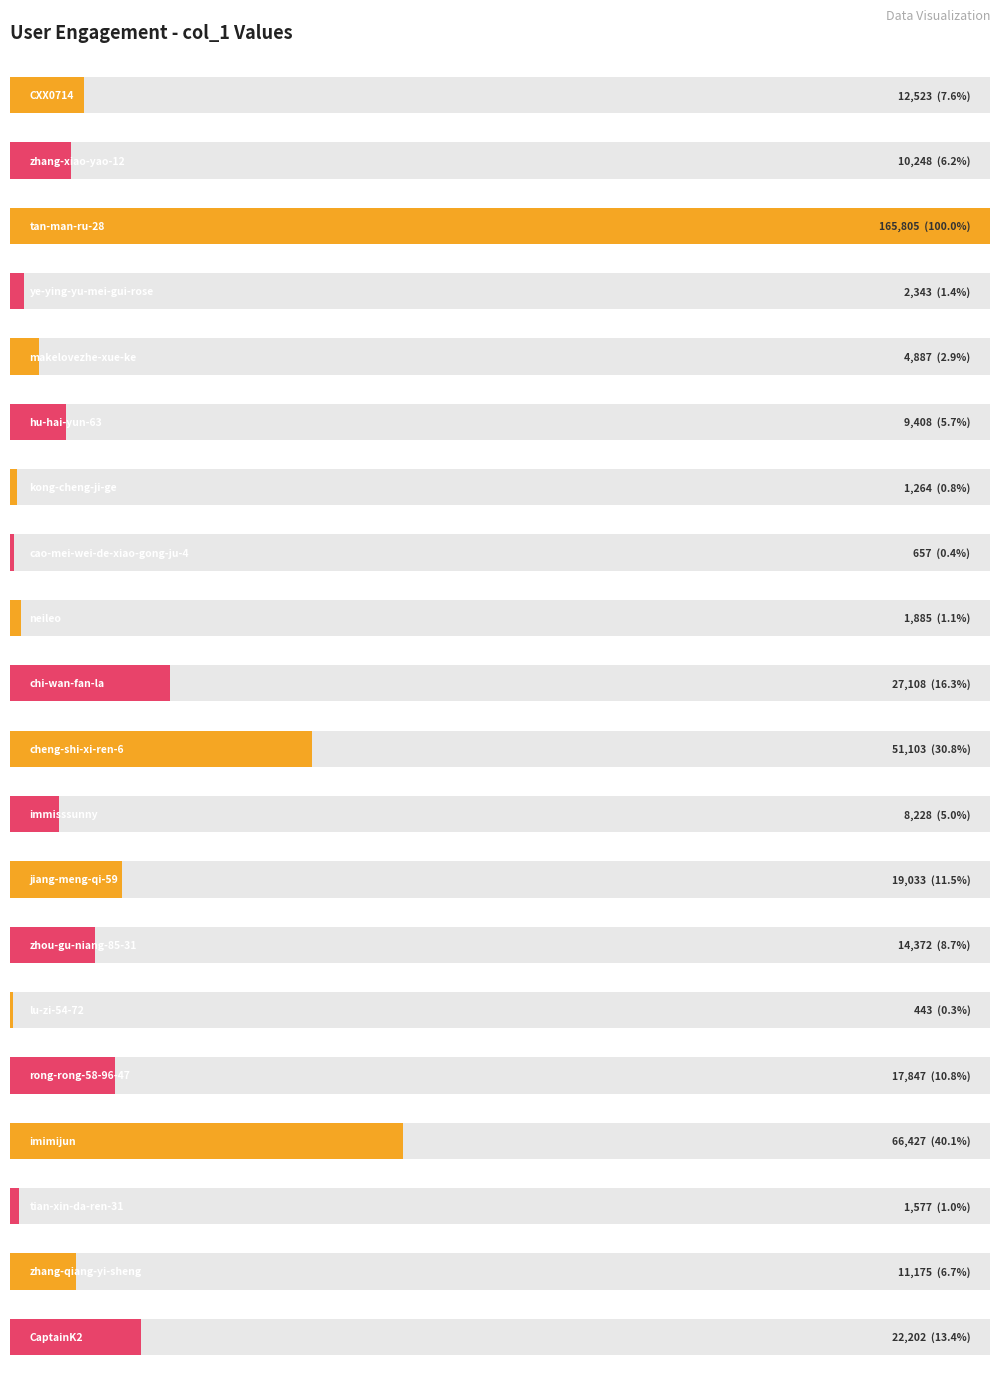

What is the change in value from cao-mei-wei-de-xiao-gong-ju-4 to cheng-shi-xi-ren-6?

+50446